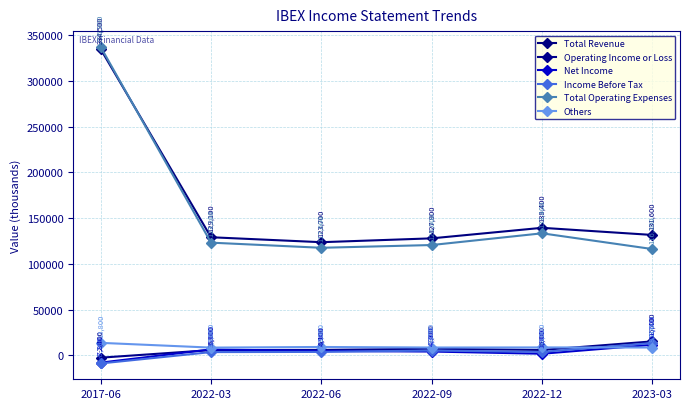

Reading left to right, extract all data points from this chart.

Total Revenue: 2017-06=334500	2022-03=129100	2022-06=123700	2022-09=127900	2022-12=139400	2023-03=131600
Operating Income or Loss: 2017-06=-2400	2022-03=5900	2022-06=6100	2022-09=7300	2022-12=6000	2023-03=15400
Net Income: 2017-06=-7800	2022-03=6600	2022-06=4900	2022-09=4300	2022-12=1900	2023-03=11700
Income Before Tax: 2017-06=-8700	2022-03=3700	2022-06=3900	2022-09=5400	2022-12=3900	2023-03=13600
Total Operating Expenses: 2017-06=336900	2022-03=123200	2022-06=117600	2022-09=120600	2022-12=133400	2023-03=116200
Others: 2017-06=13800	2022-03=8600	2022-06=9300	2022-09=8700	2022-12=8800	2023-03=8700